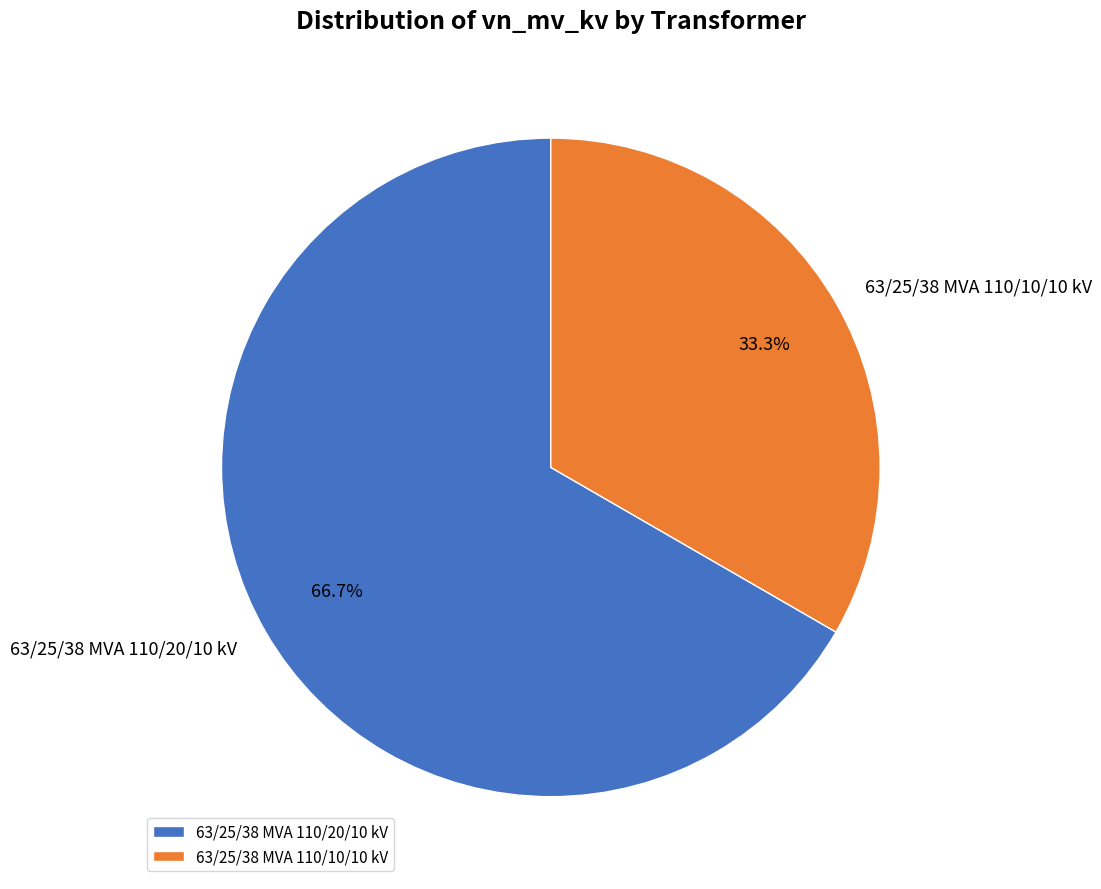

To the nearest percent, what is the difference between the largest and smallest slice percentages?

33%